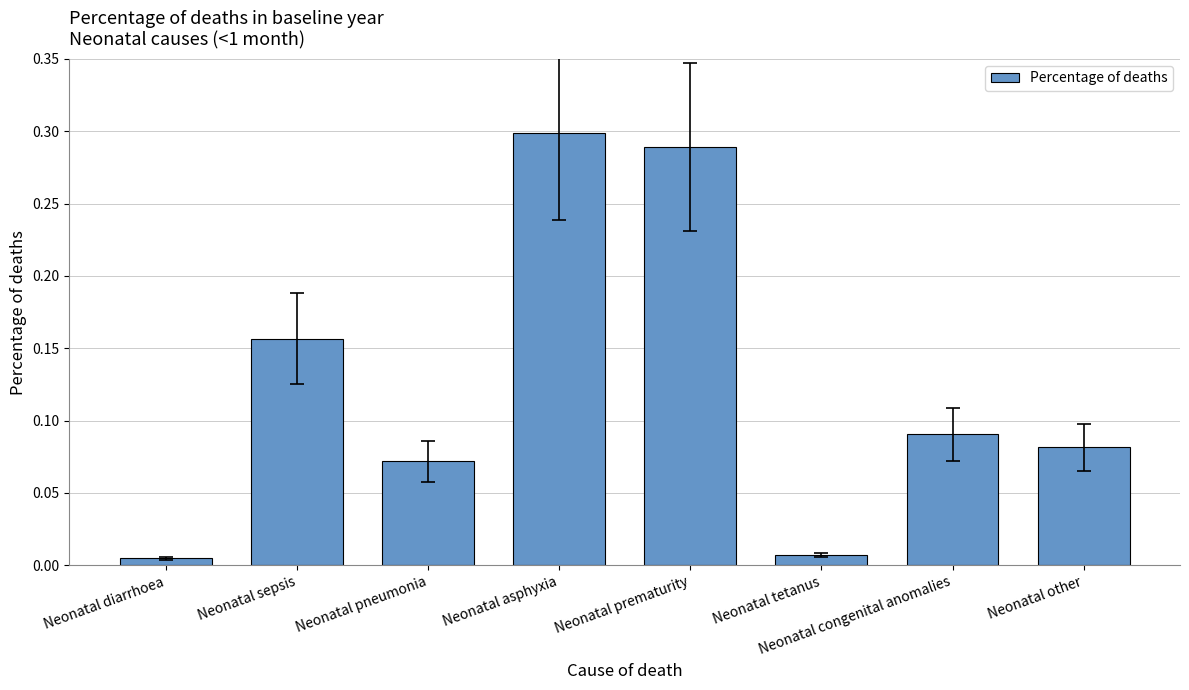

The chart shows a value of 0.4 at Neonatal asphyxia. True or false?

False